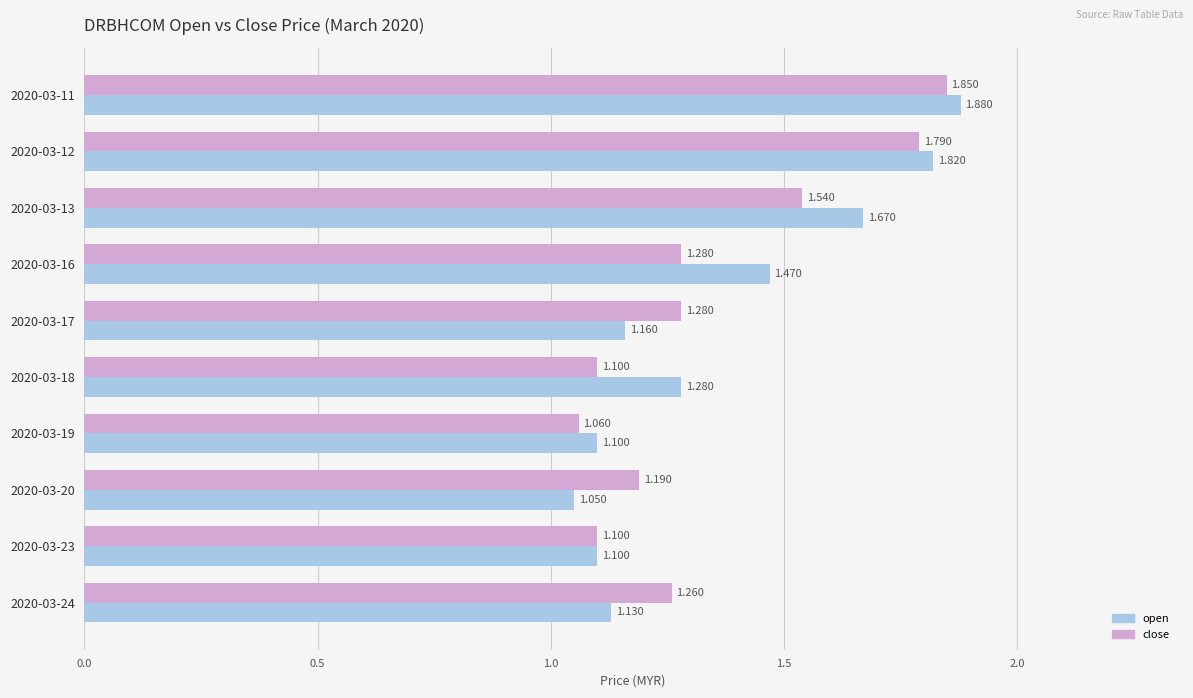

Which series has the widest spread of values?

open